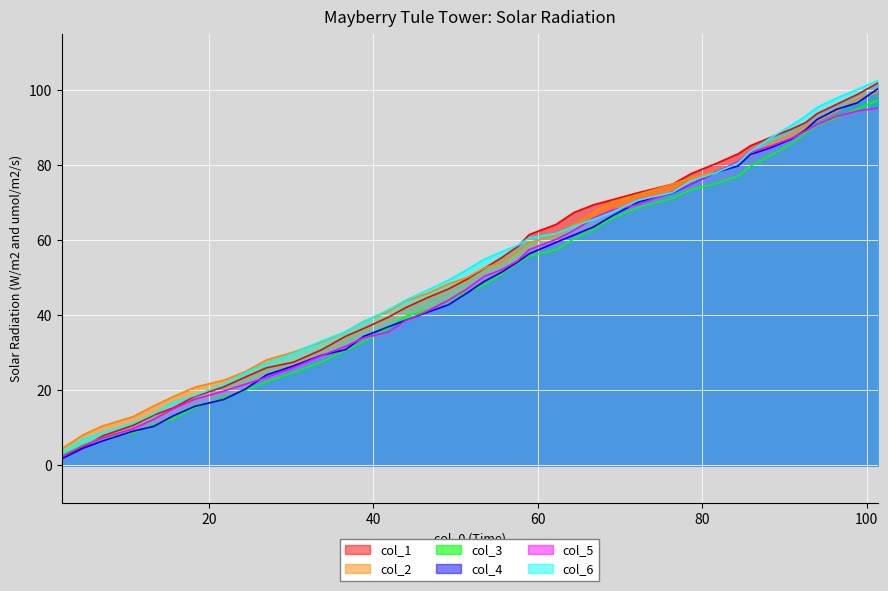

At how many categories does at least one series exceed 82?

9